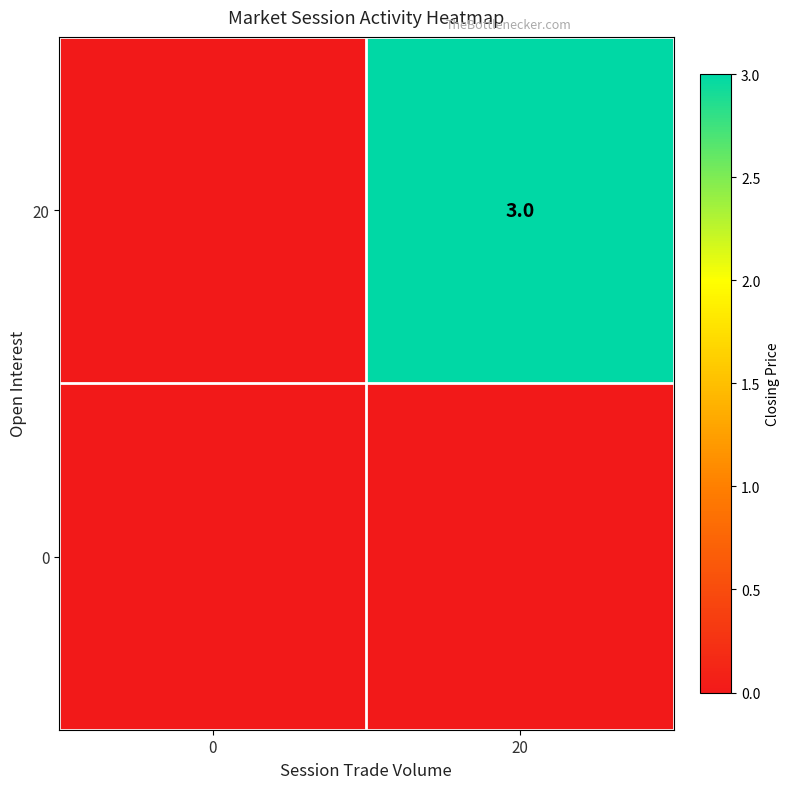

Is it true that 20 equals 3 at 20?

True